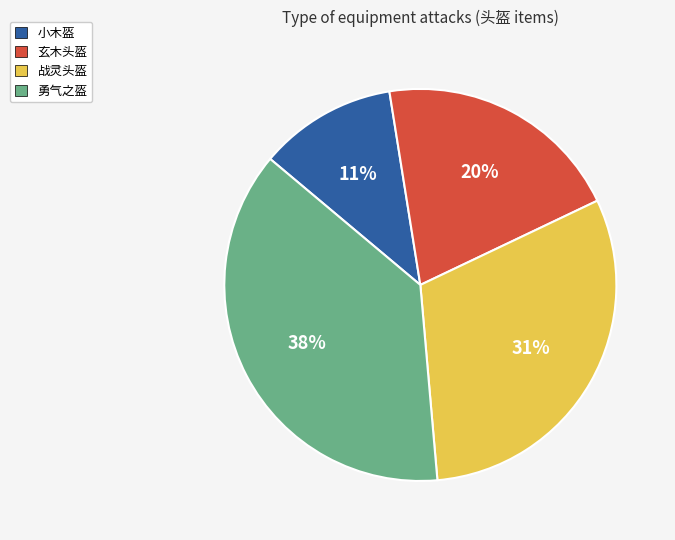

Which has a higher value, 勇气之盔 or 战灵头盔?

勇气之盔